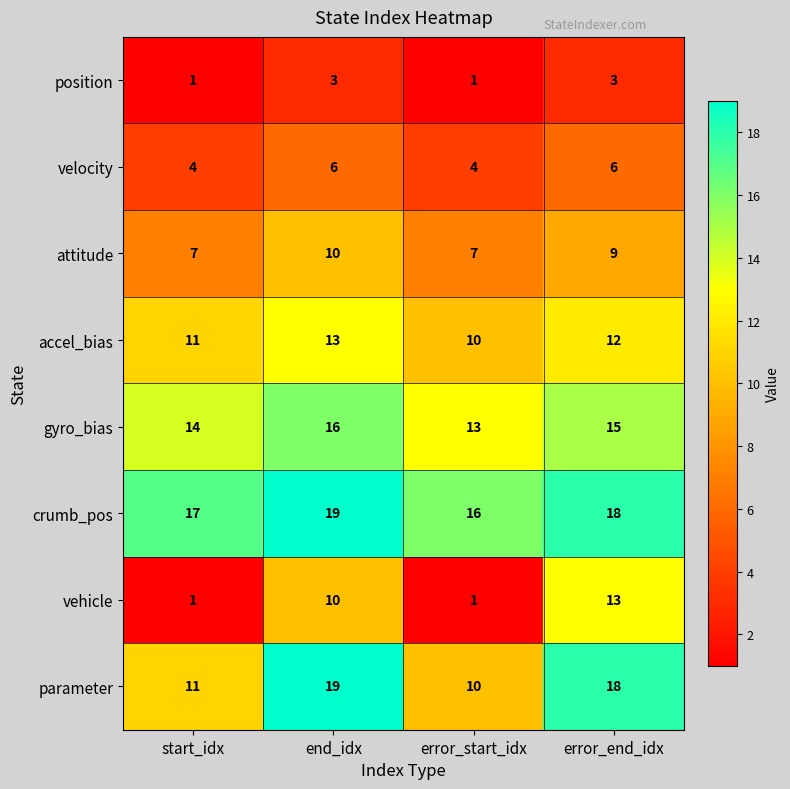

Rank the categories by gyro_bias value from highest to lowest.

end_idx, error_end_idx, start_idx, error_start_idx